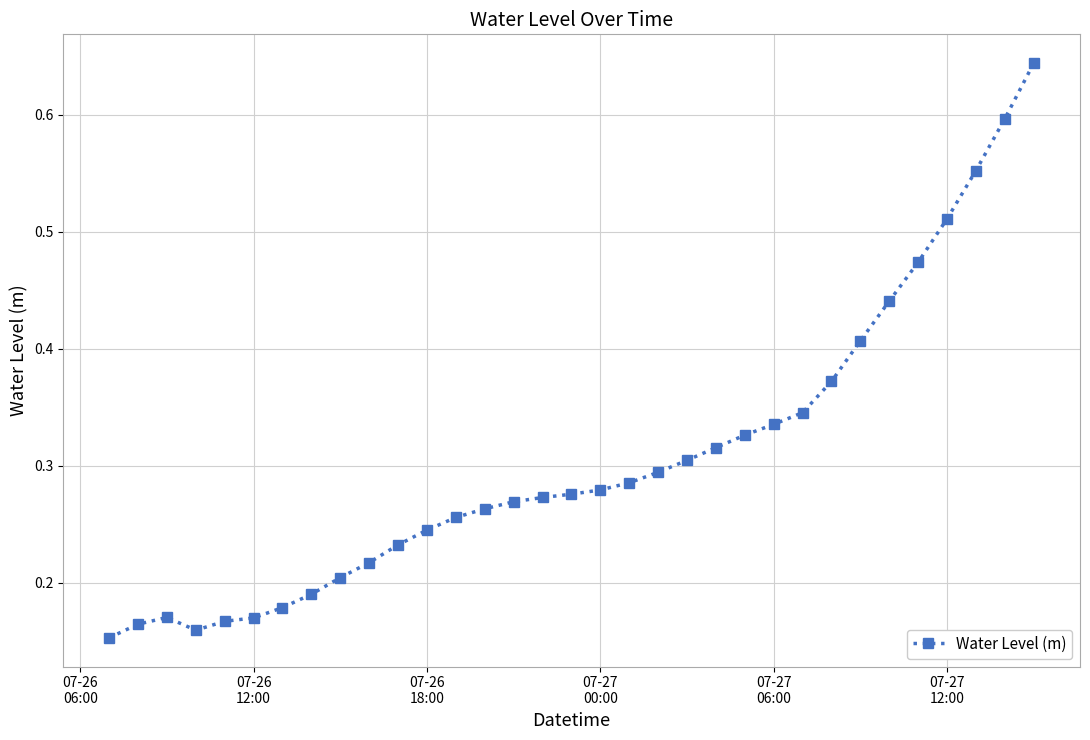

Count the values in the range 0 to 1.

33